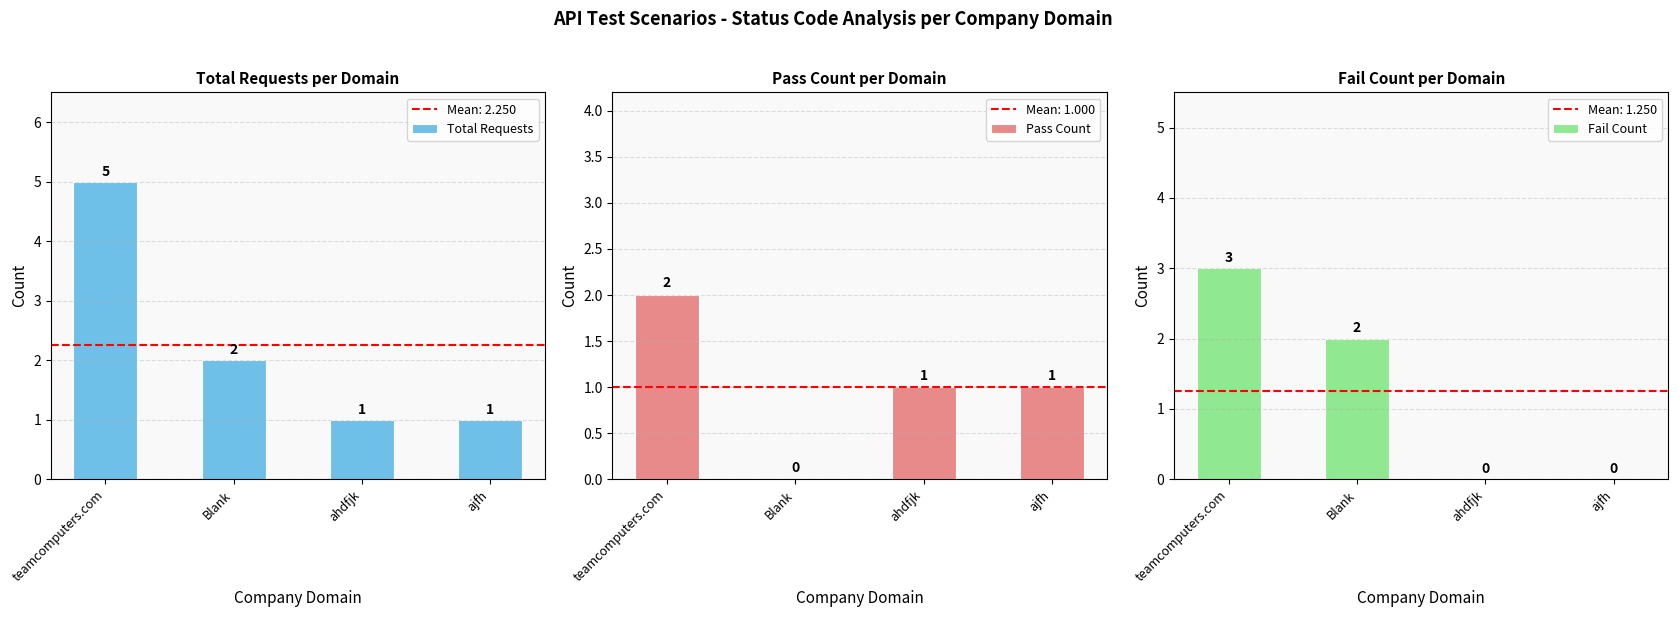

Where does the Fail Count series first go above 2?

teamcomputers.com